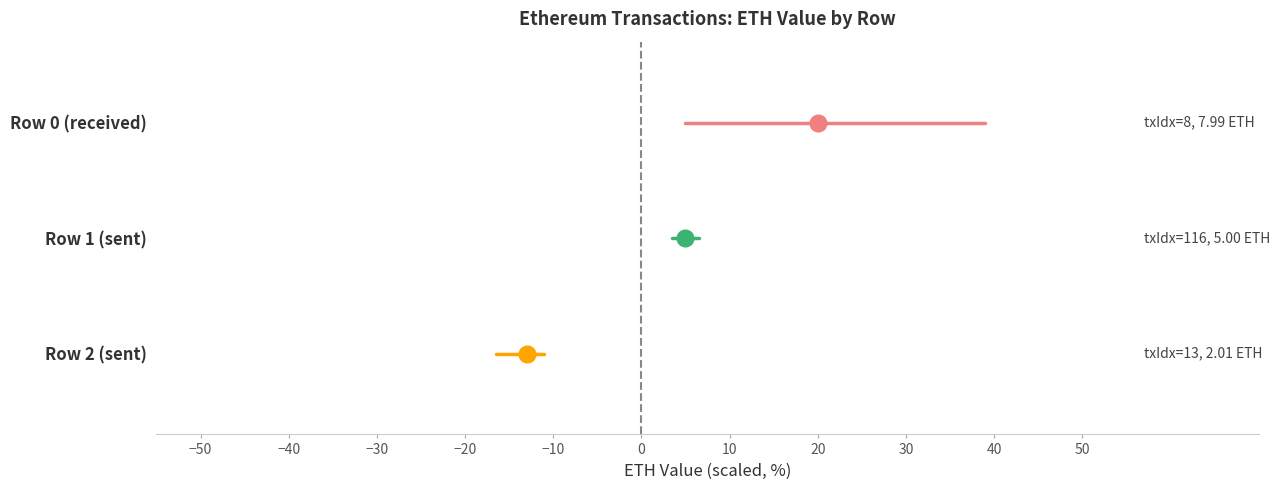

Between −50 and −40, which series saw the biggest shift?

Row 0 (received)